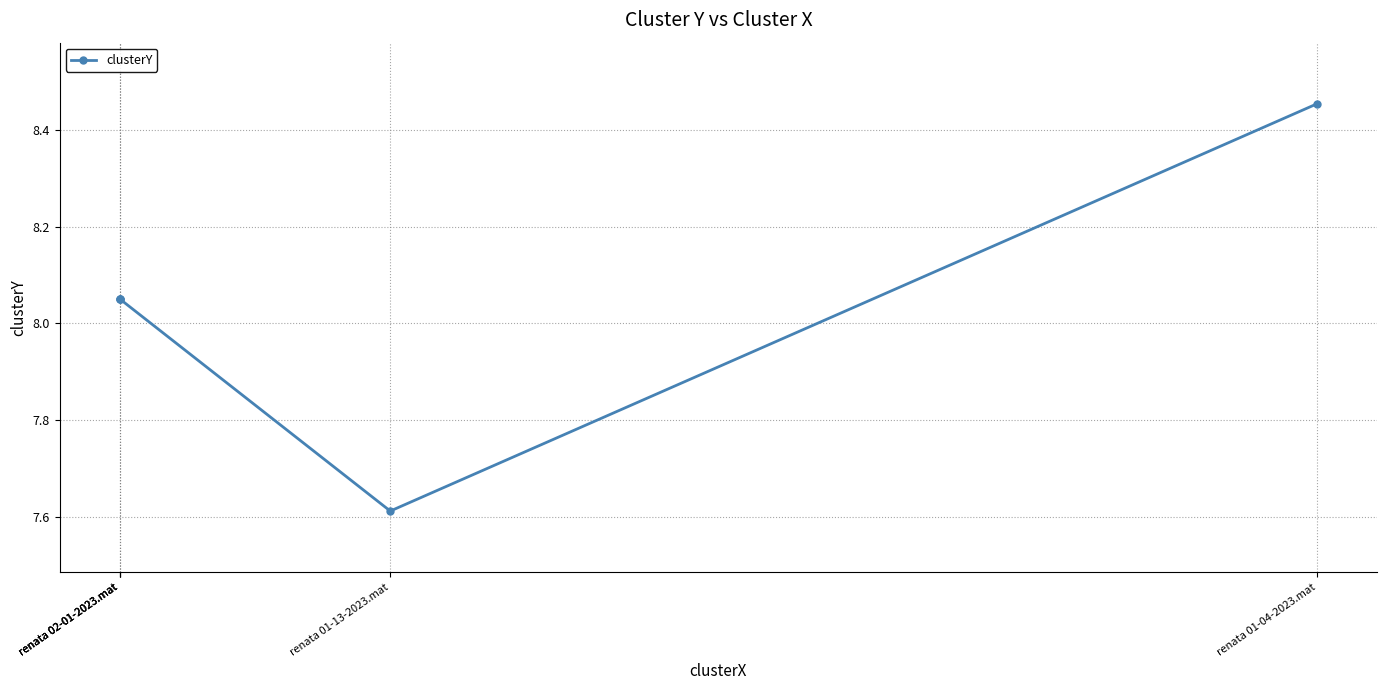

At which category does the data reach its first local valley?

renata 01-13-2023.mat